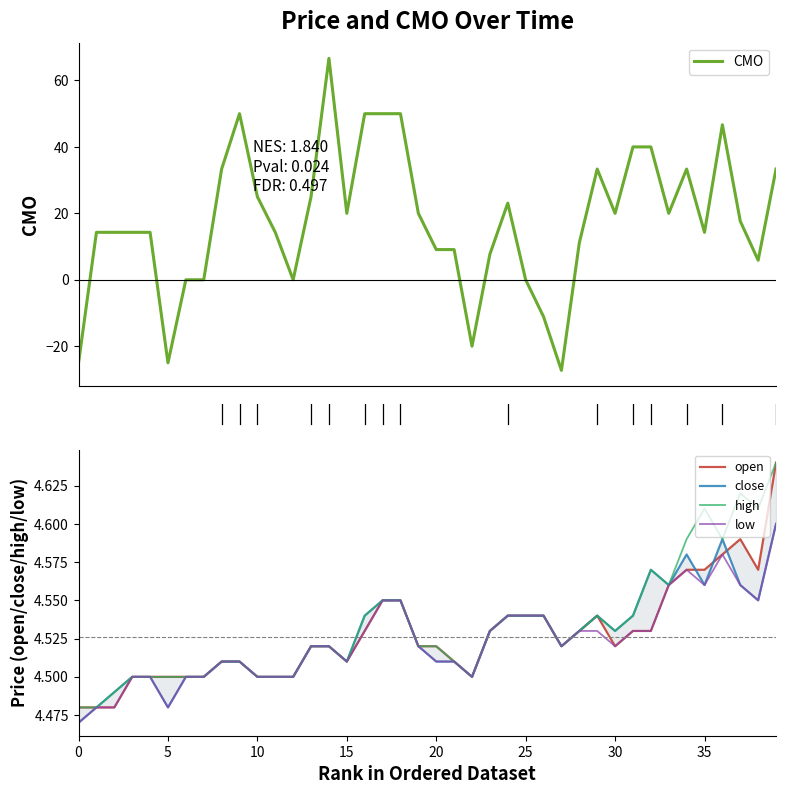

What is the minimum value for open?

4.5